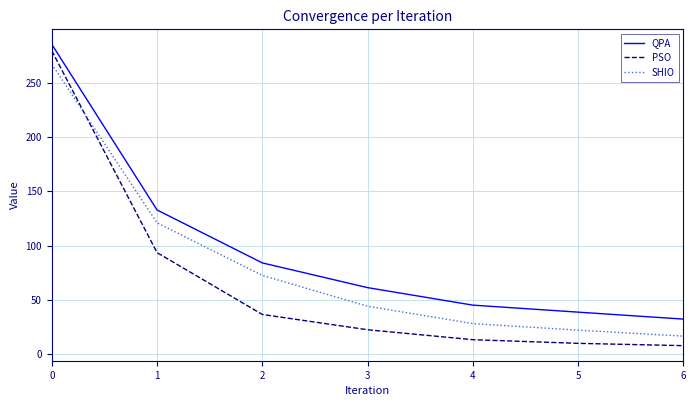

The SHIO series shows 47.6 at 4. True or false?

False